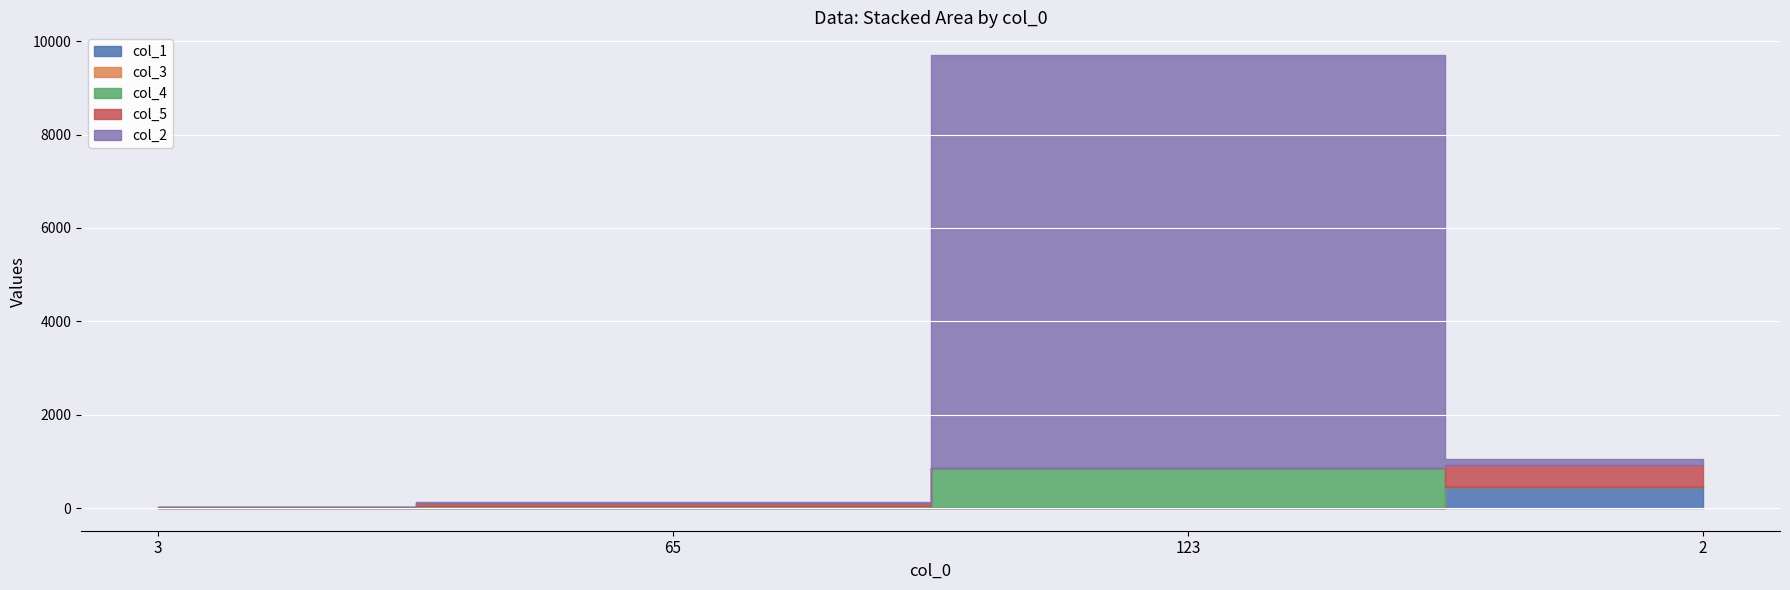

Reading right to left, what are all the values shown in this chart?

col_1: 452	5	1	4
col_3: 4	3	8	6
col_4: 5	841	32	8
col_5: 452	2	75	6
col_2: 146	8852	5	5